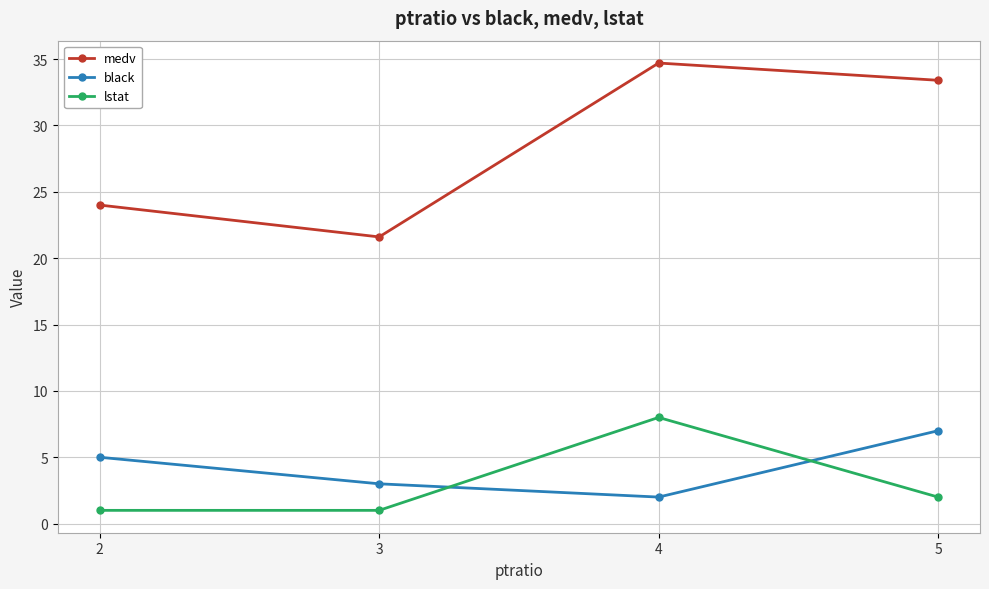

Reading right to left, extract all data points from this chart.

medv: 33.4	34.7	21.6	24.0
black: 7.0	2.0	3.0	5.0
lstat: 2.0	8.0	1.0	1.0